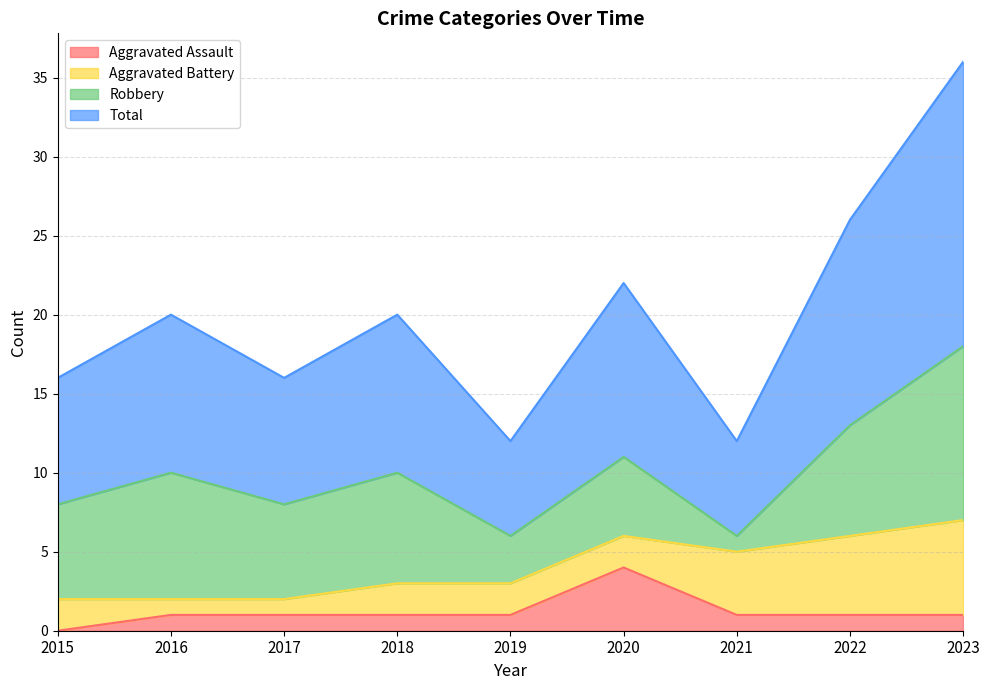

Where does the Aggravated Assault series first go above 1?

2020